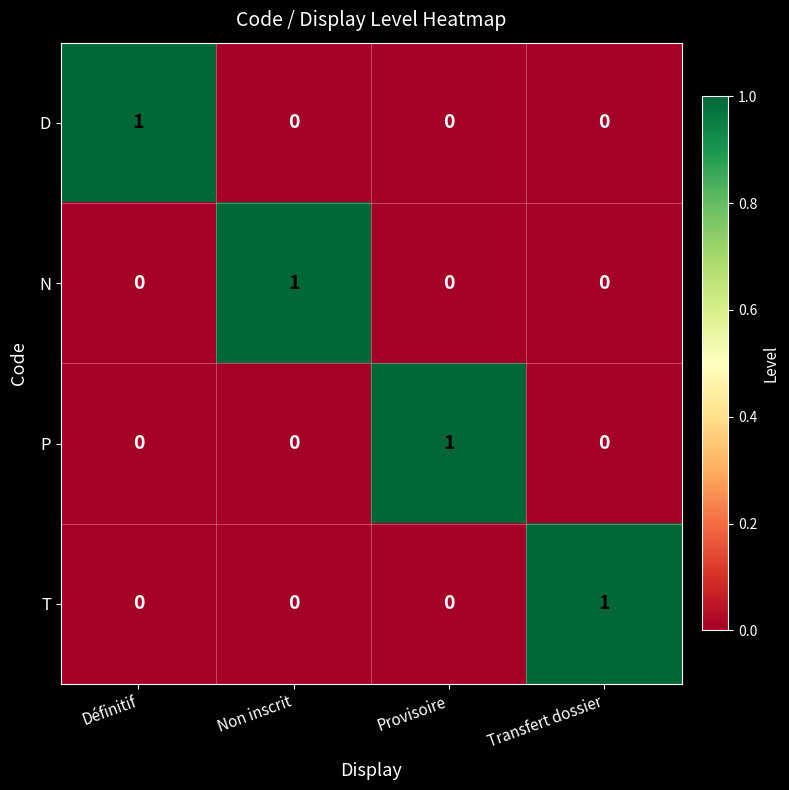

Count the T values in the range 0 to 1.

4